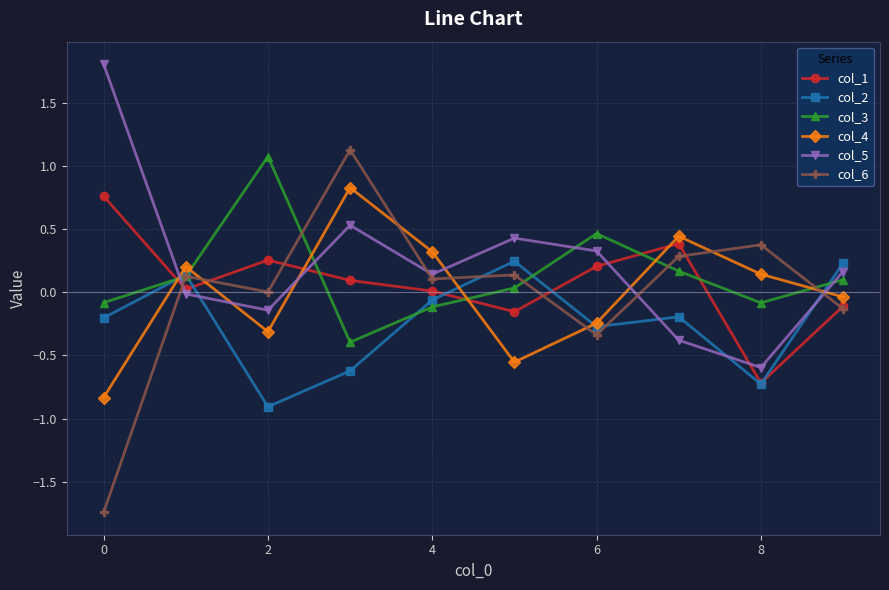

After their last crossing, which series has the higher values: col_5 or col_2?

col_2